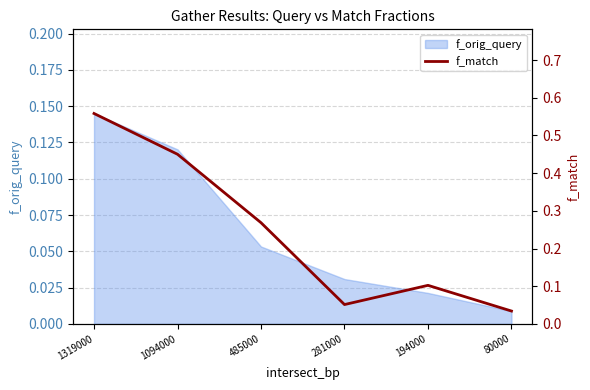

What is the sum of all values?

1.5